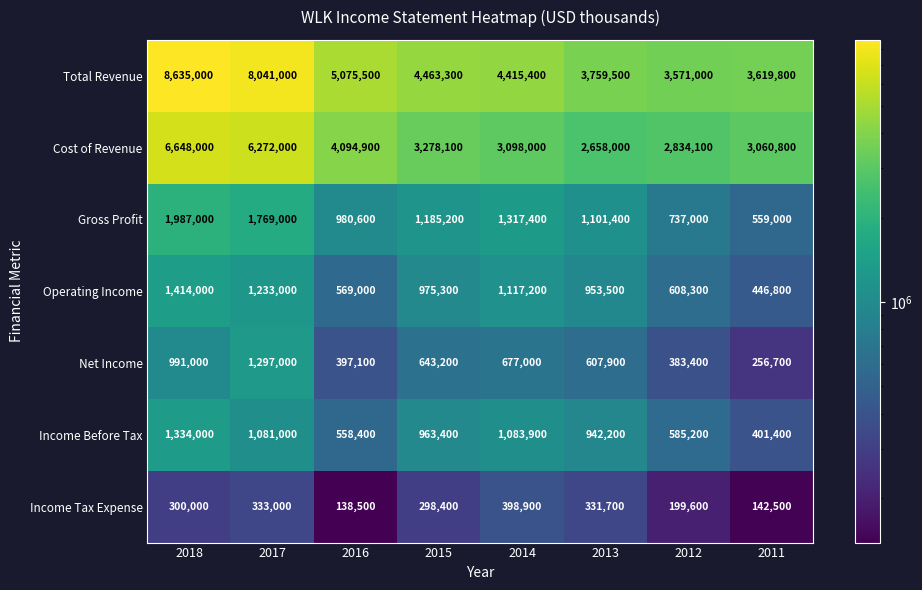

What is the sum of all Total Revenue values?

41580500